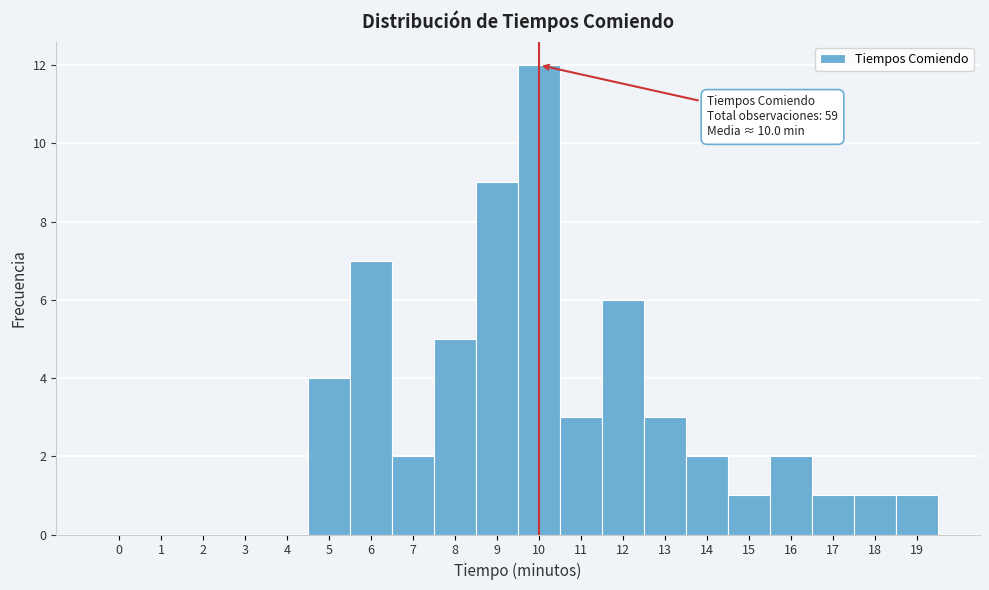

Over which range of the x-axis is the bar tallest?

9.5 to 10.5